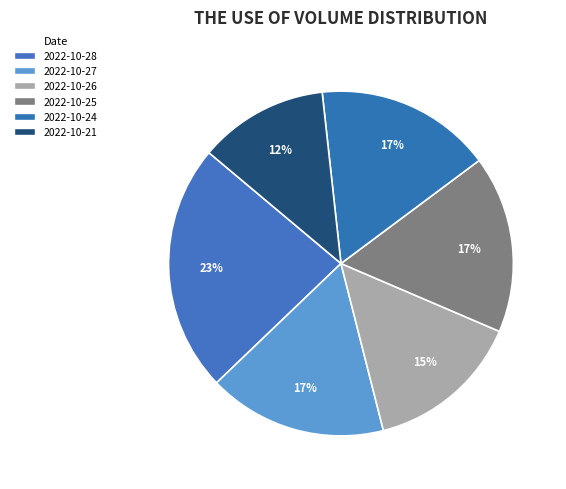

How many segments does this pie chart have?

6